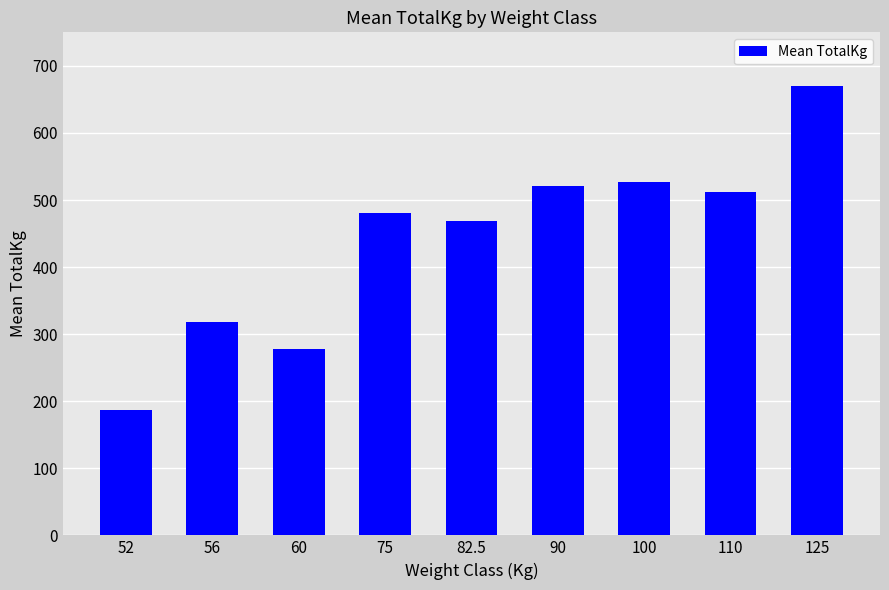

Are the bars horizontal?

No